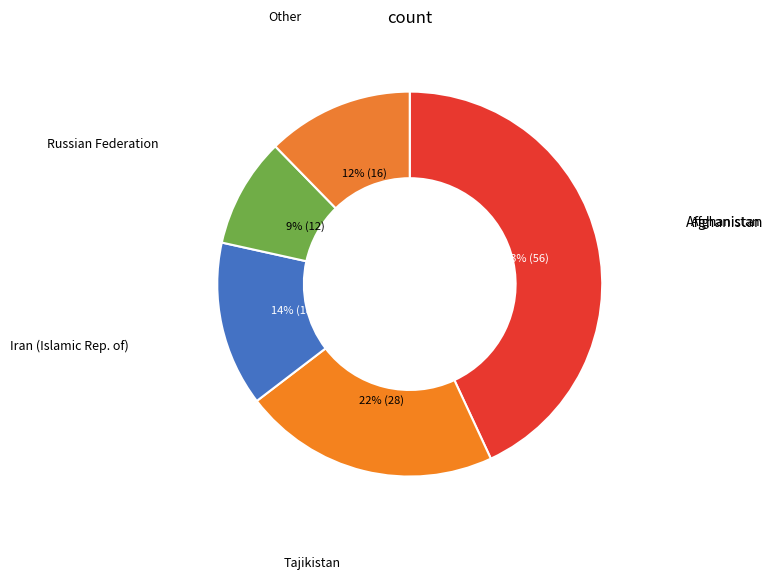

How many segments does this pie chart have?

5